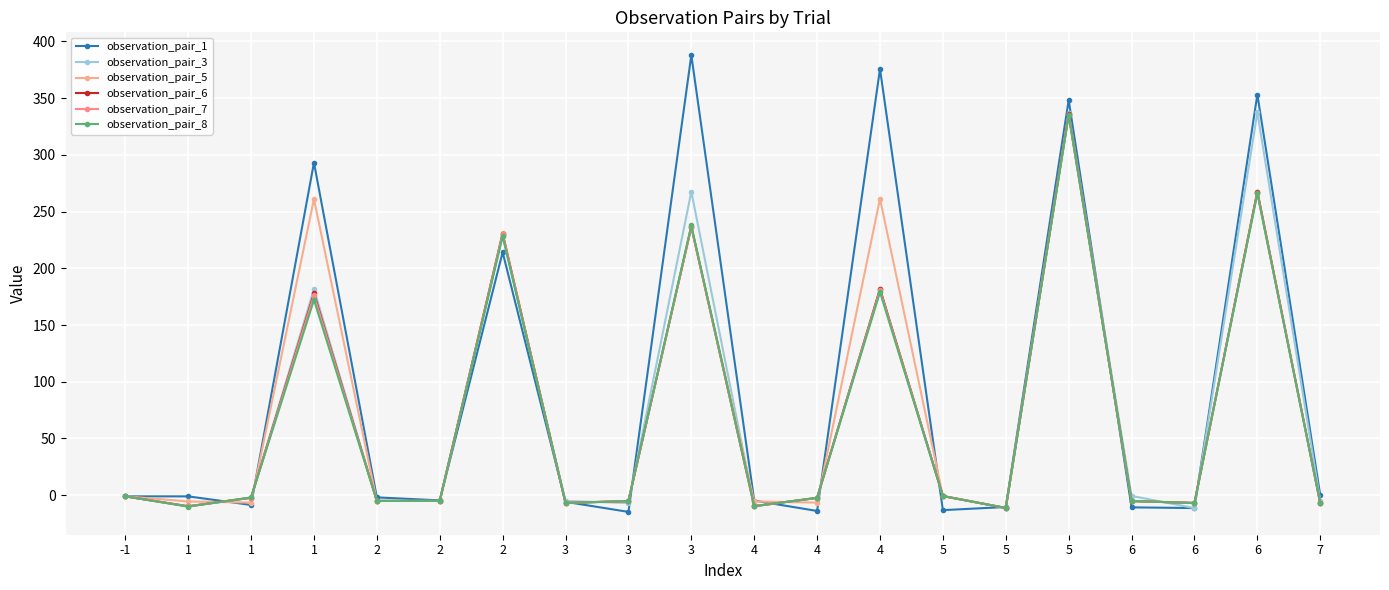

Which has a higher value, 4 or 5?

4